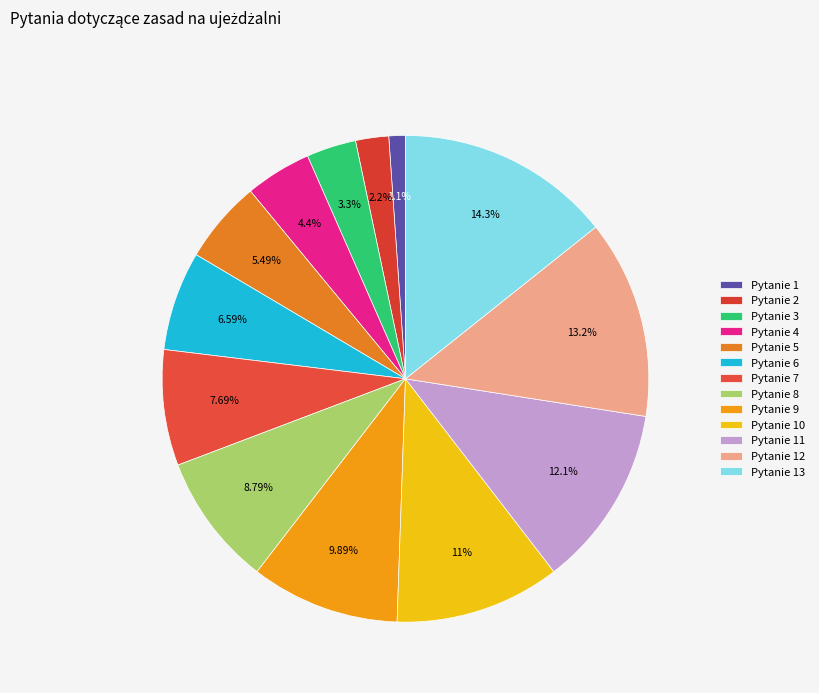

How many slices are in this pie chart?

13